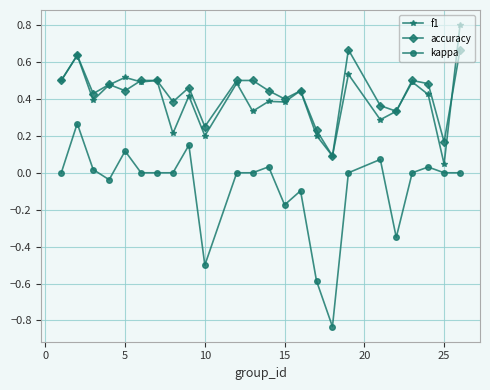

What is the greatest value displayed?

0.8